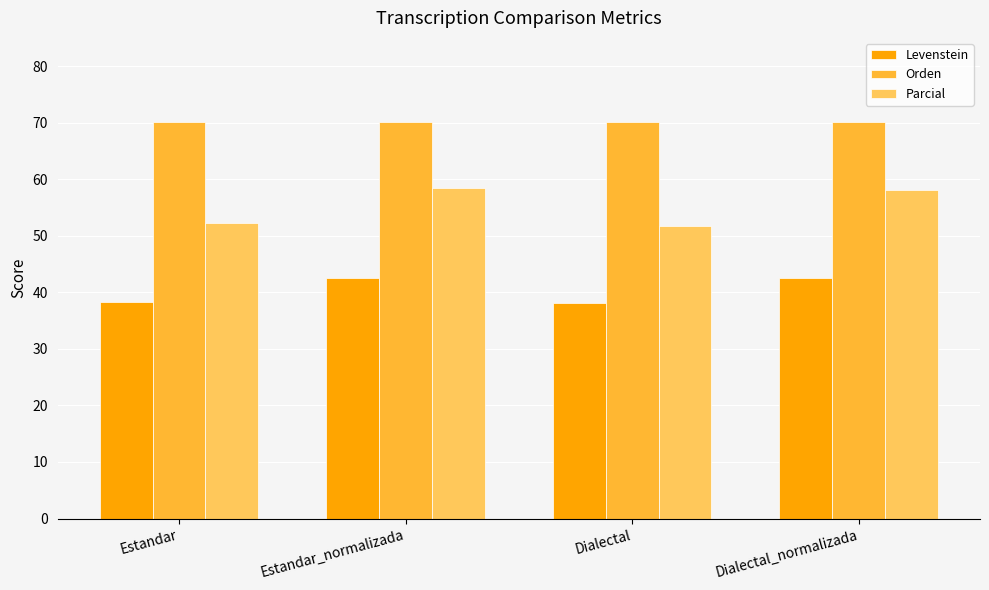

What is the difference between the maximum and second lowest values in the Parcial series?

6.1